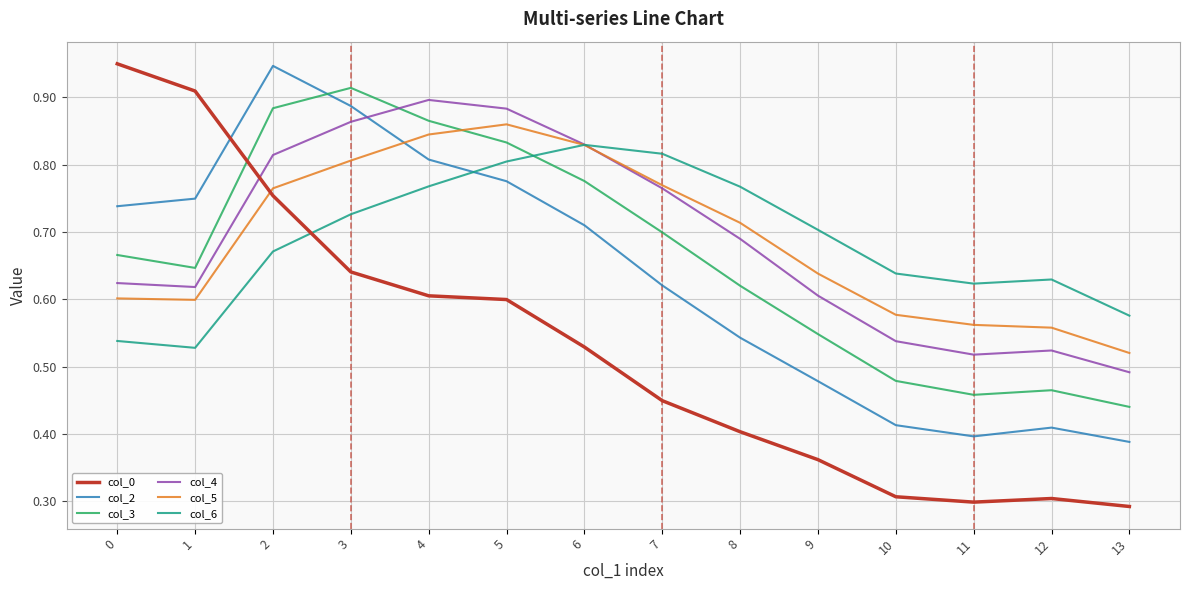

True or false: col_3 has a value of 0.9 at 1.

False